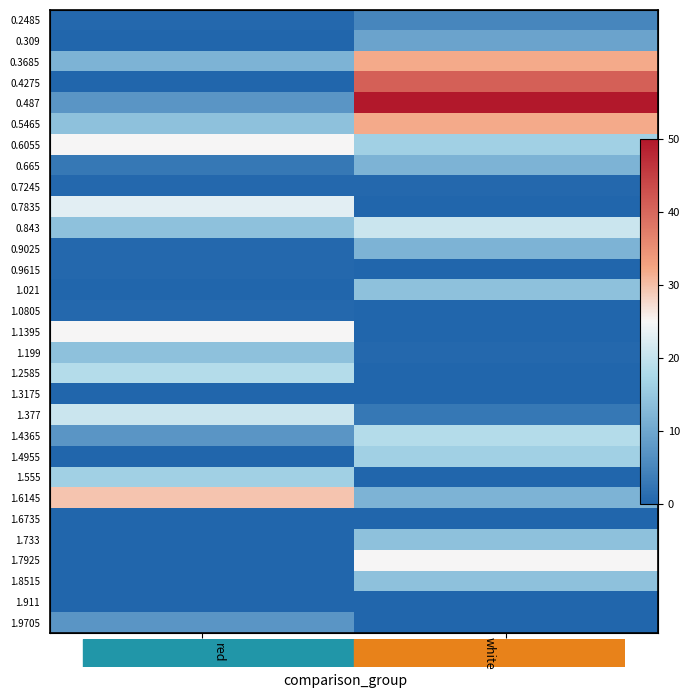

What is the difference between the maximum and minimum values in the 1.7925 series?

25.2